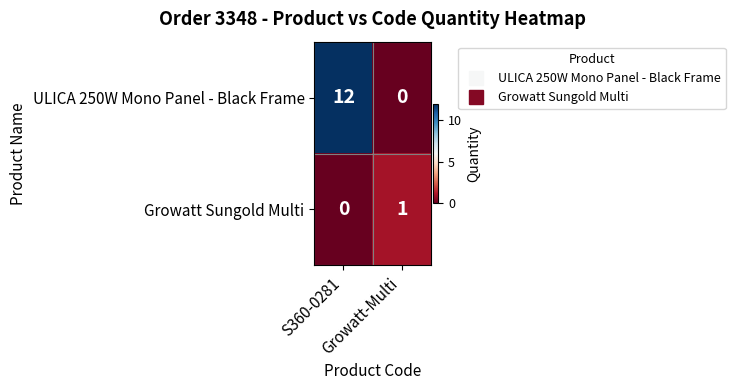

Which series has the largest range (max minus min)?

ULICA 250W Mono Panel - Black Frame